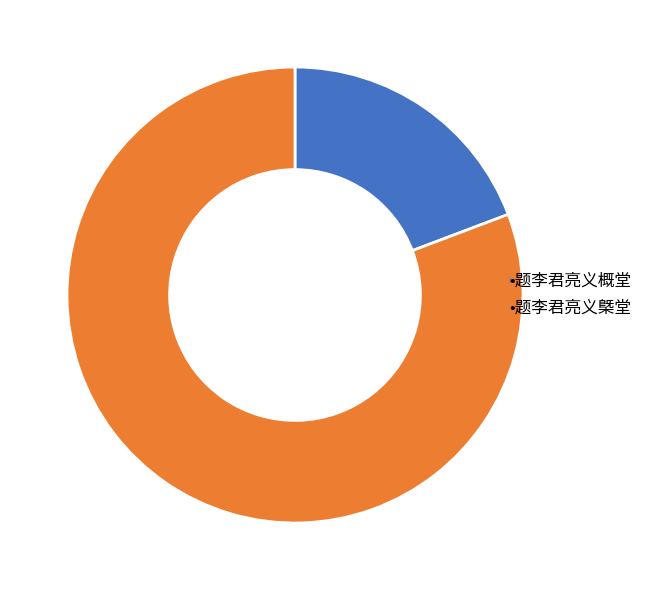

Does any single category account for the majority?

Yes